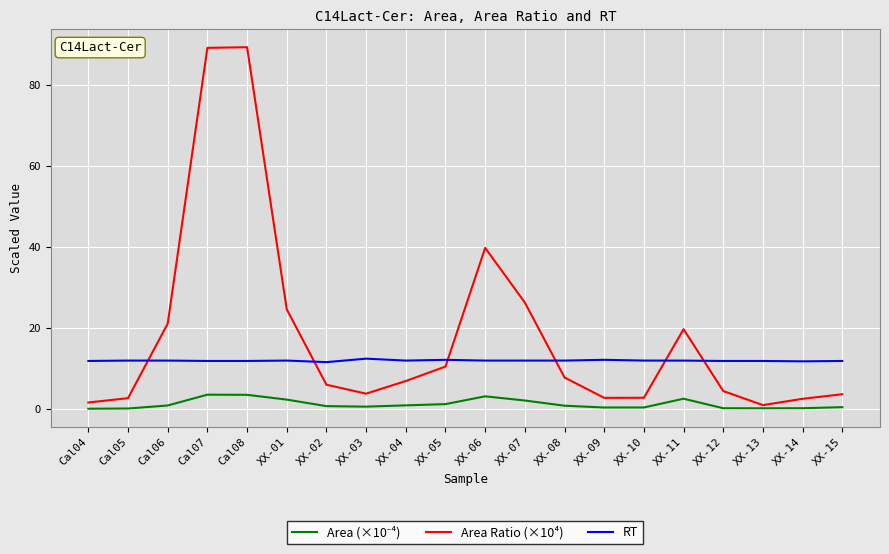

Which series has the widest spread of values?

Area Ratio (×10⁴)